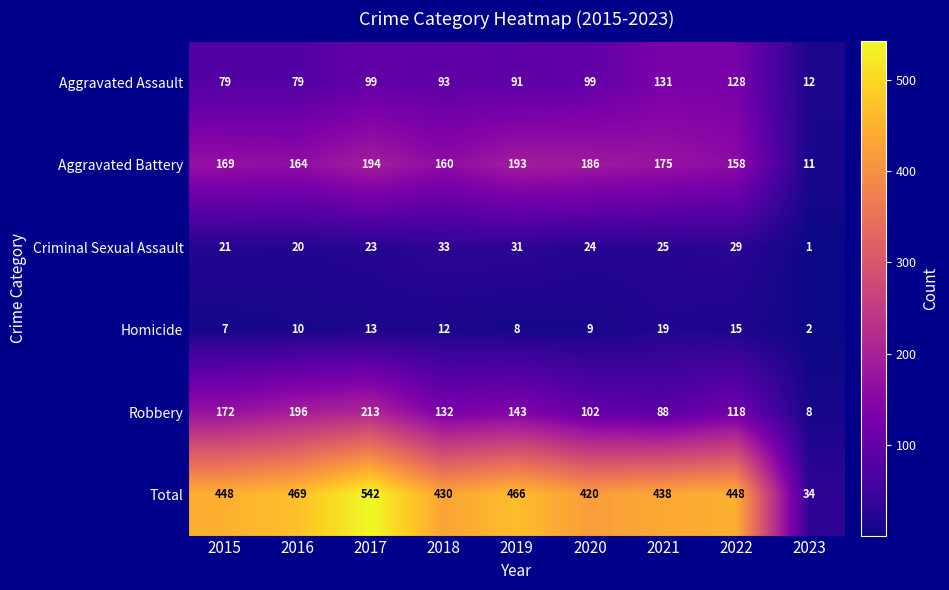

At 2016, list the series in order from smallest to largest.

Homicide, Criminal Sexual Assault, Aggravated Assault, Aggravated Battery, Robbery, Total